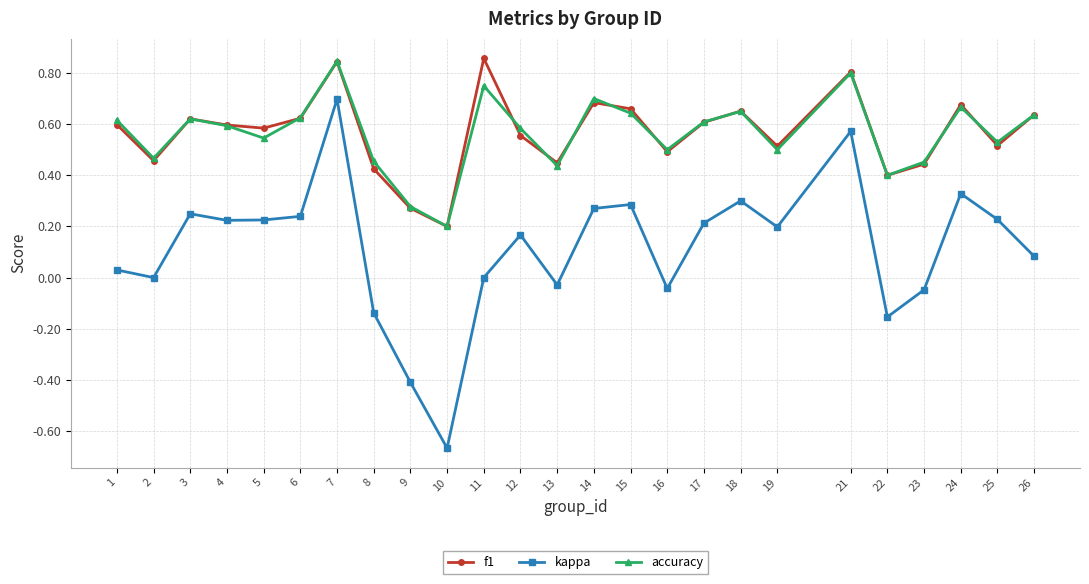

True or false: f1 and kappa cross at least once.

False